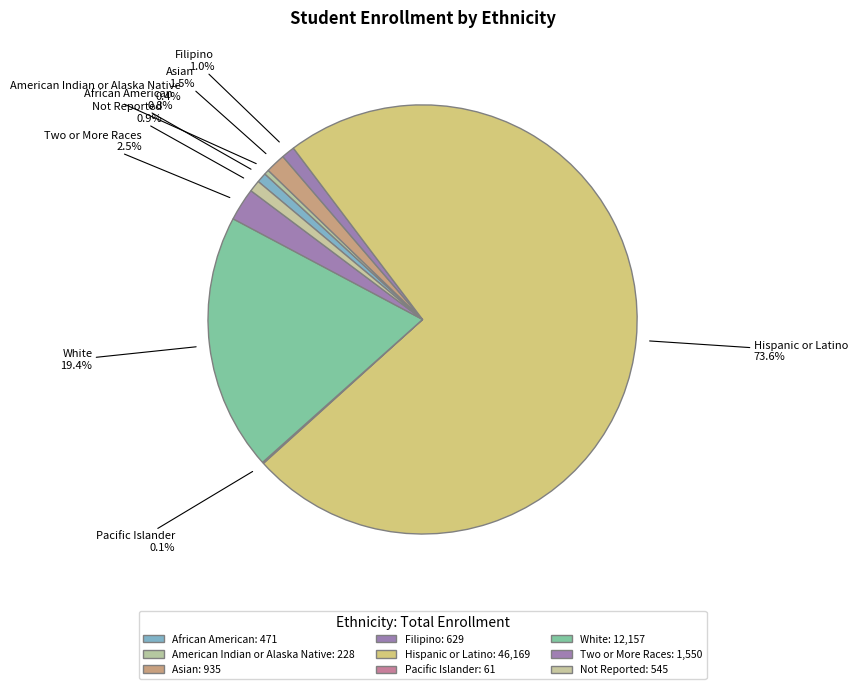

Which has a higher value, Two or More Races or African American?

Two or More Races